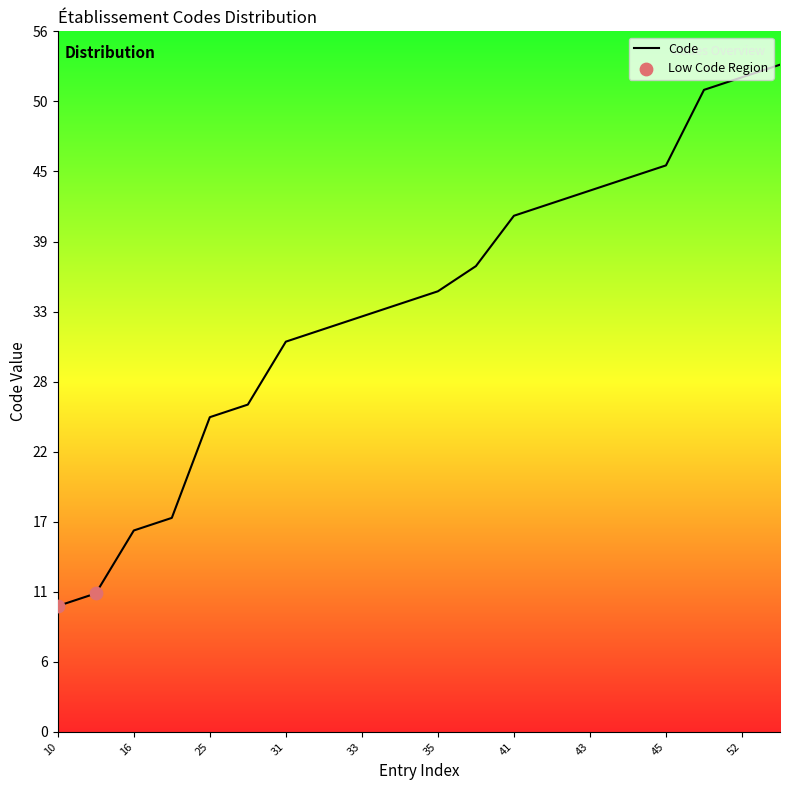

What is the greatest value displayed?

53